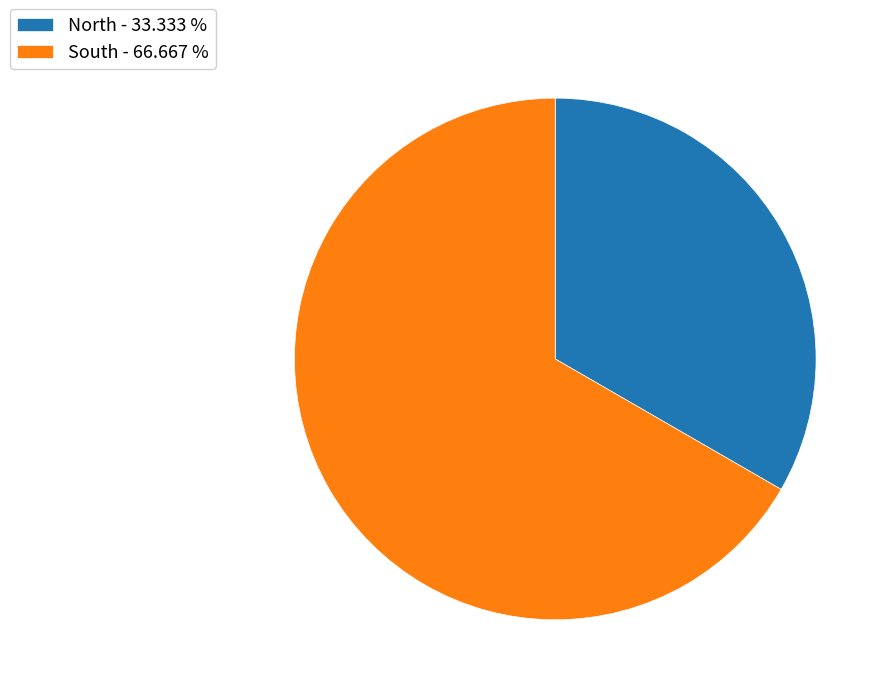

Approximately how many times larger is the value at North - 33.333 % compared to South - 66.667 %?

0.5